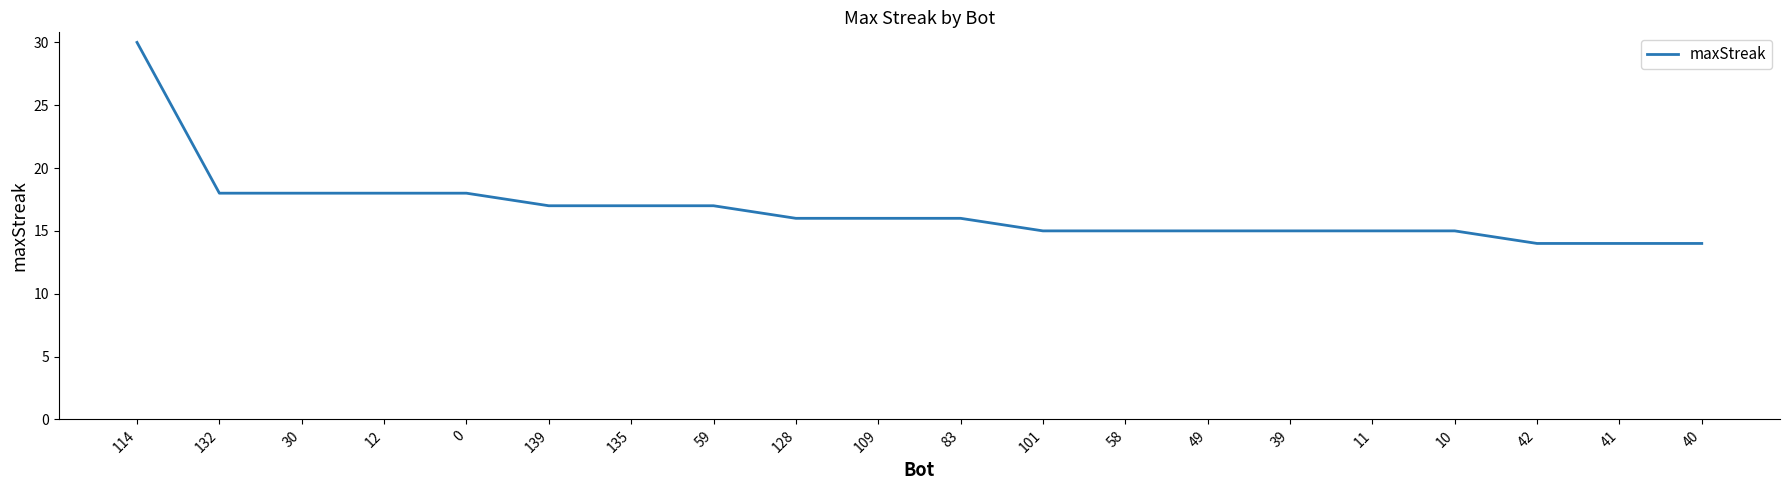

Between 114 and 135, which is larger?

114